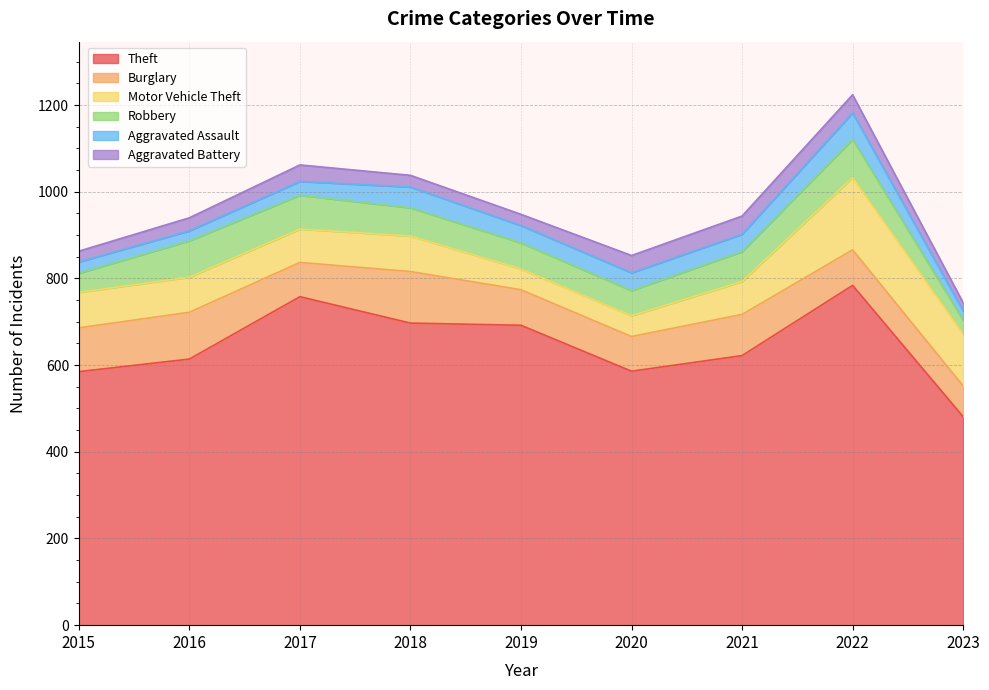

True or false: Motor Vehicle Theft and Aggravated Battery intersect in this chart.

False